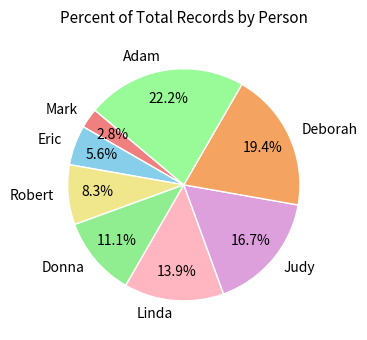

Count the number of slices in the pie.

8